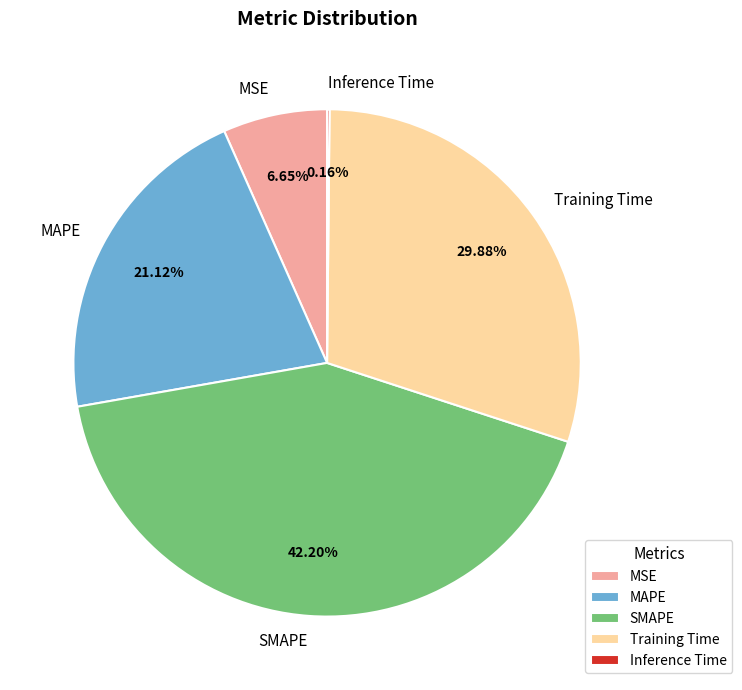

To the nearest percent, what is the combined percentage of Training Time and MSE?

37%